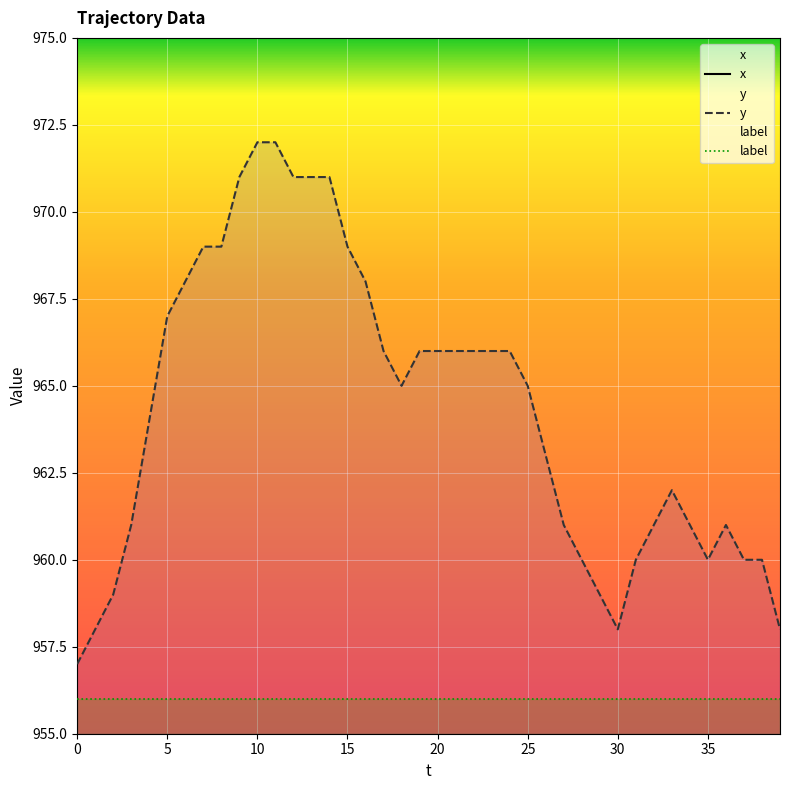

What is the lowest value of the label series?

956